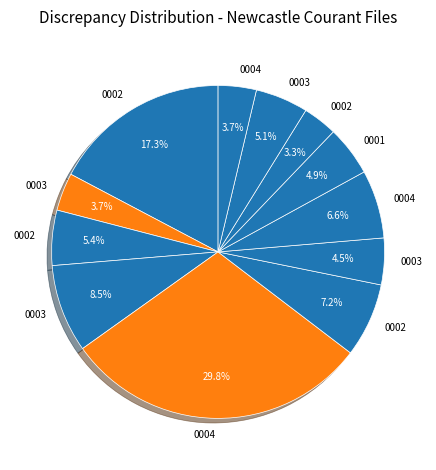

How many slices are in this pie chart?

12